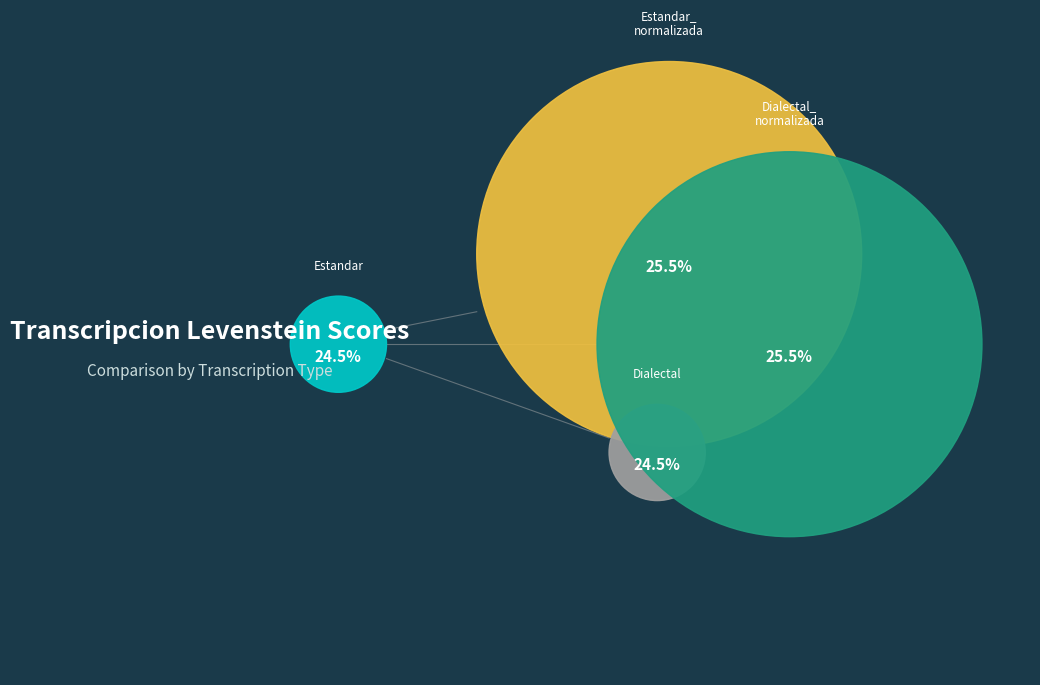

True or false: Dialectal accounts for 24% of the total.

True